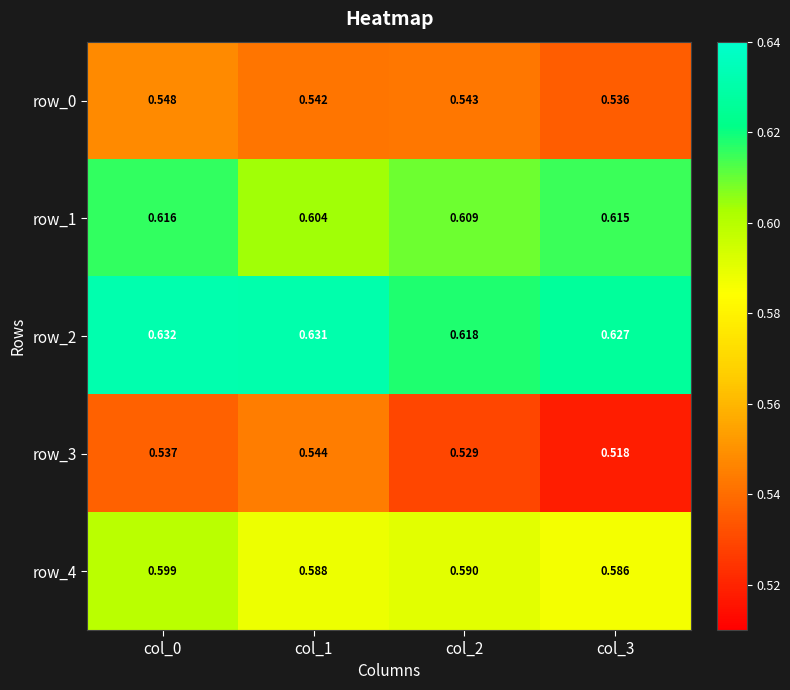

At how many categories does at least one series exceed 0?

4